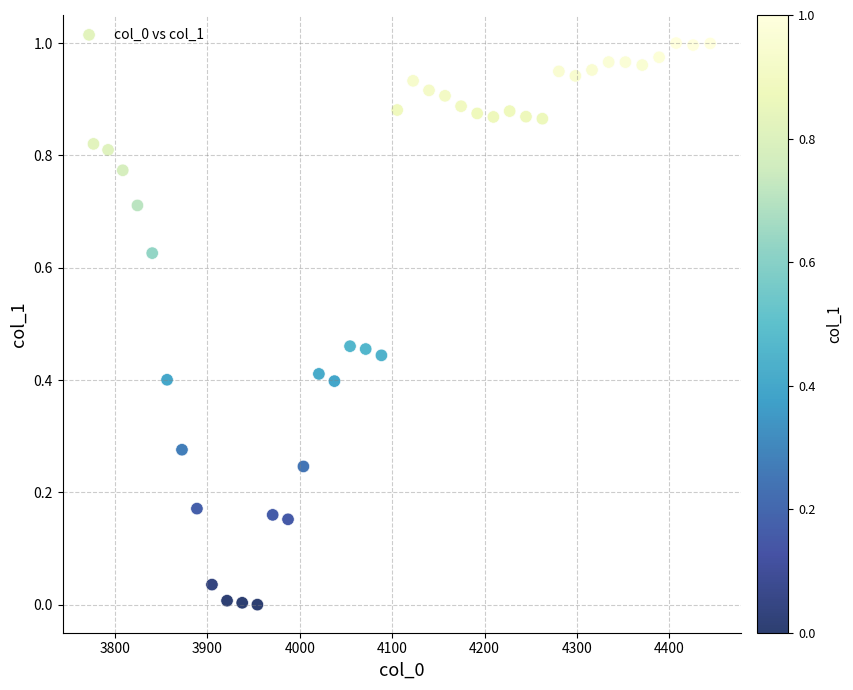

What is the range of X values (max minus min)?

667.4